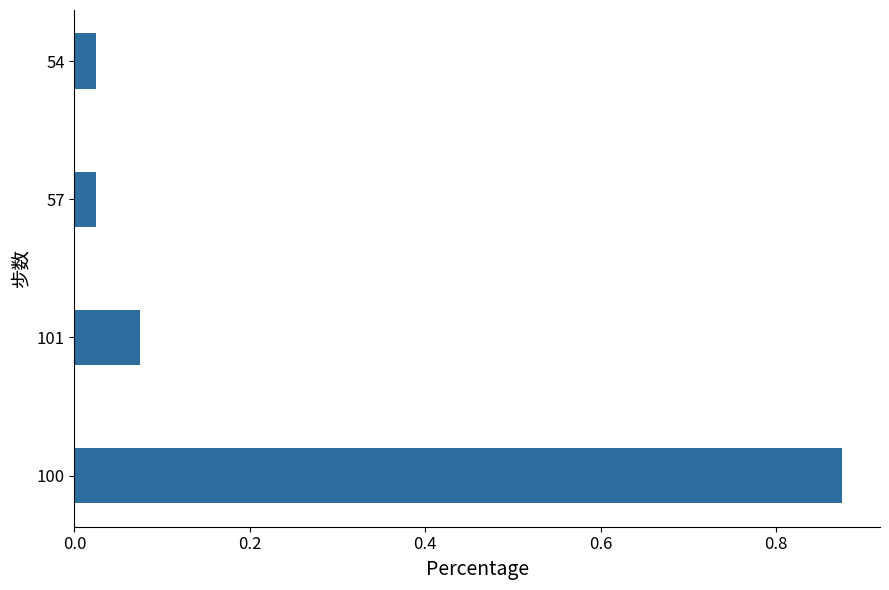

Which label corresponds to the largest value in the chart?

100